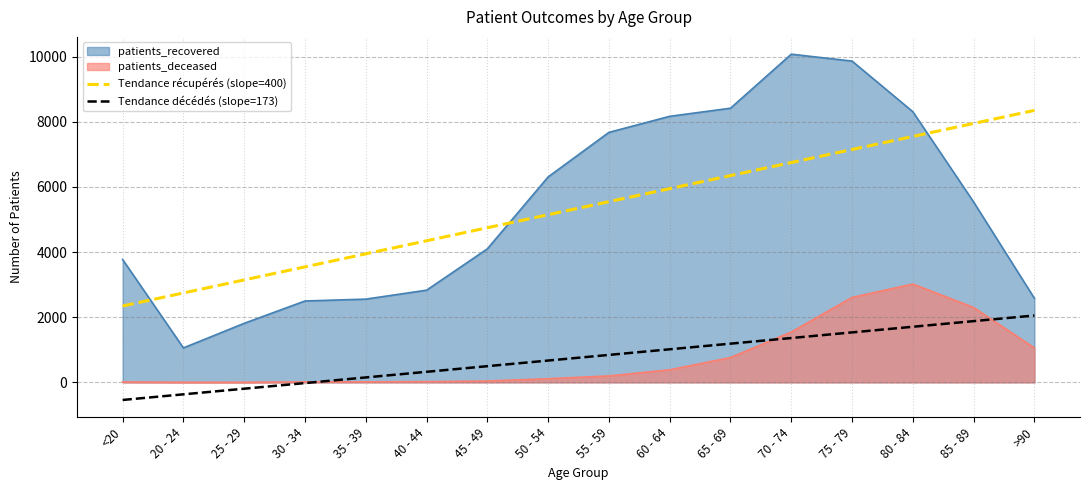

What is the value of the Tendance décédés (slope=173) point at the 9th from the left?

842.8